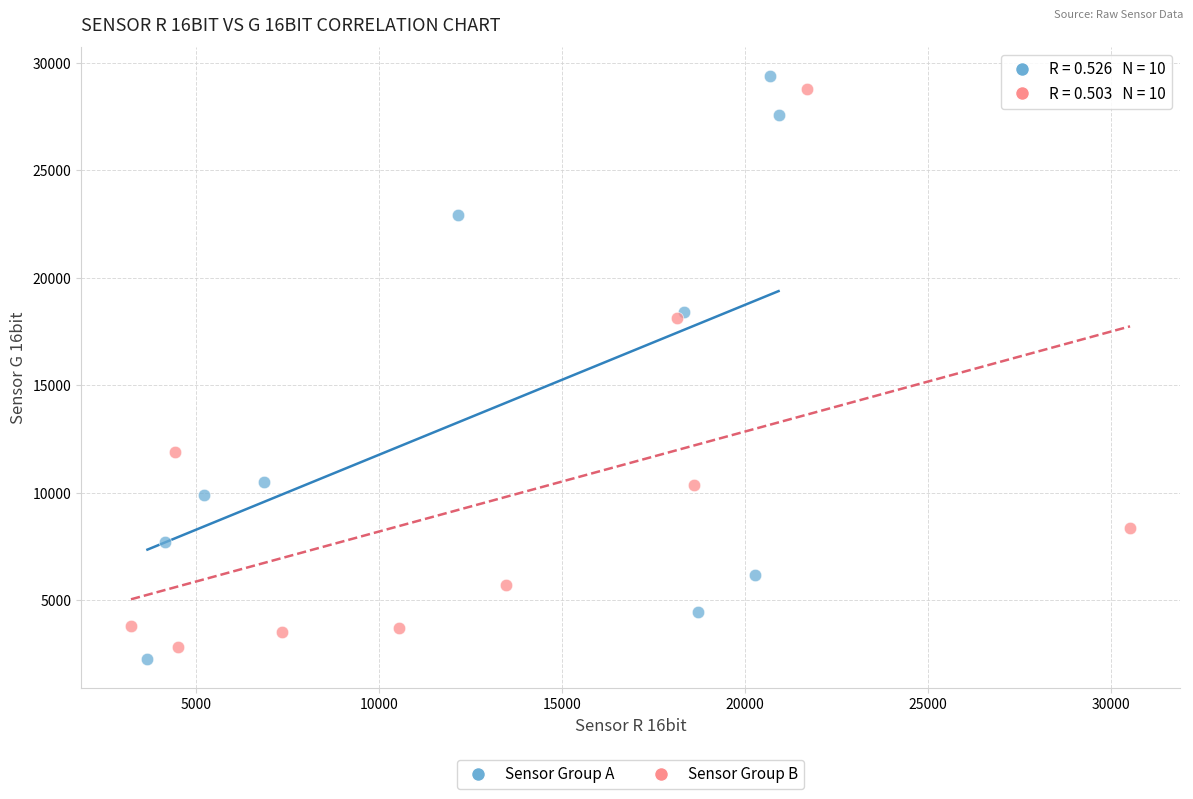

What are all the series names shown in the legend?

Sensor Group A, Sensor Group B